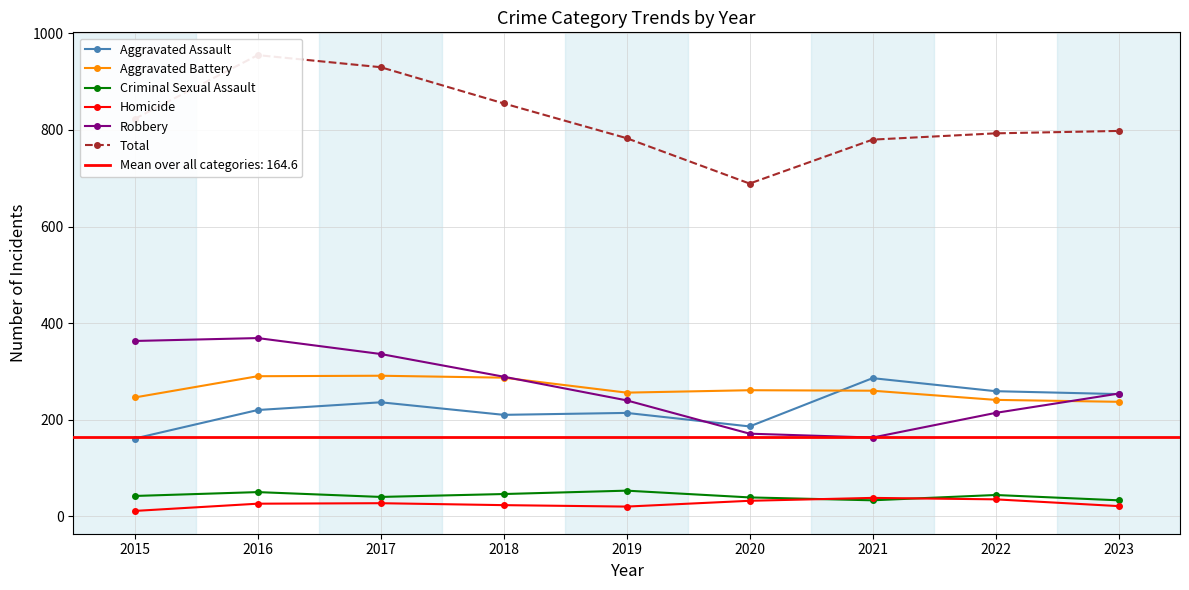

At 2023, list the series in order from largest to smallest.

Total, Robbery, Aggravated Assault, Aggravated Battery, Criminal Sexual Assault, Homicide